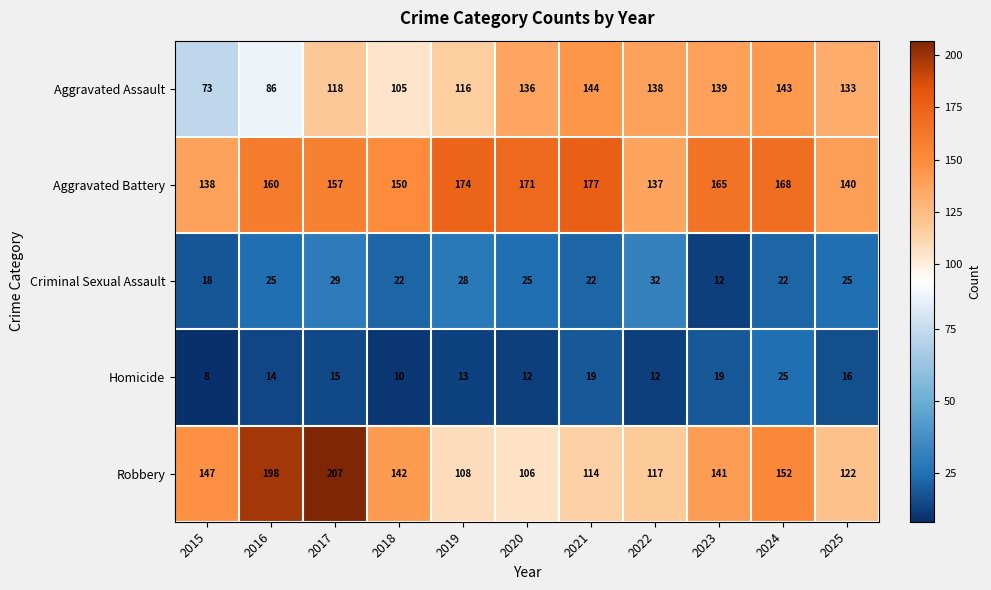

The Robbery series shows 69 at 2015. True or false?

False